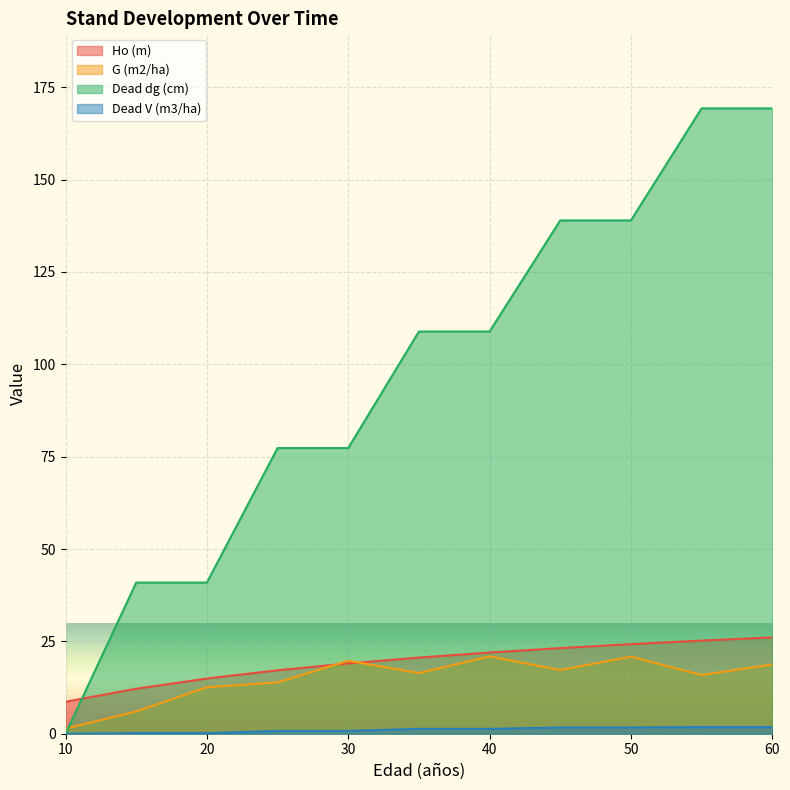

Reading left to right, list all the values displayed in this chart.

Ho (m): 10=8.6	15=12.2	20=14.9	25=17.2	30=19.0	35=20.6	40=22.0	45=23.2	50=24.2	55=25.2	60=26.1
G (m2/ha): 10=1.4	15=6.0	20=12.6	25=13.9	30=19.8	35=16.4	40=20.9	45=17.2	50=20.9	55=15.9	60=18.8
Dead dg (cm): 10=0.0	15=40.9	20=40.9	25=77.3	30=77.3	35=108.9	40=108.9	45=138.9	50=138.9	55=169.3	60=169.3
Dead V (m3/ha): 10=0.0	15=0.1	20=0.1	25=0.8	30=0.8	35=1.3	40=1.3	45=1.7	50=1.7	55=1.8	60=1.8